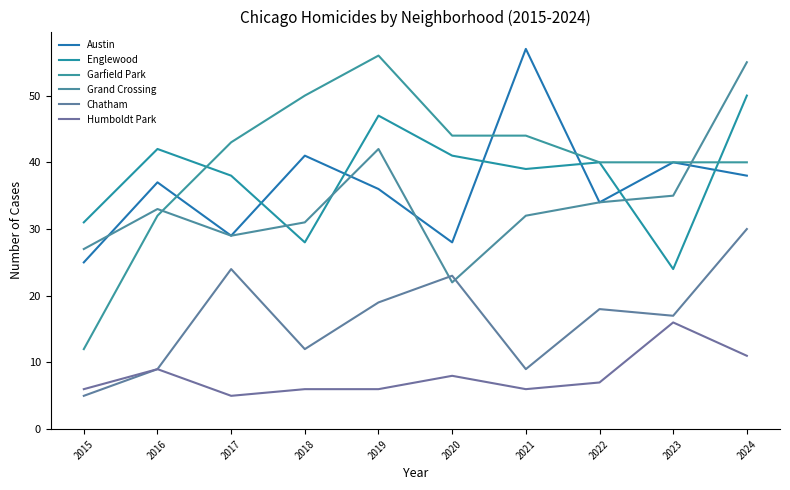

Read the Grand Crossing value at 2017, to the nearest 5.

30